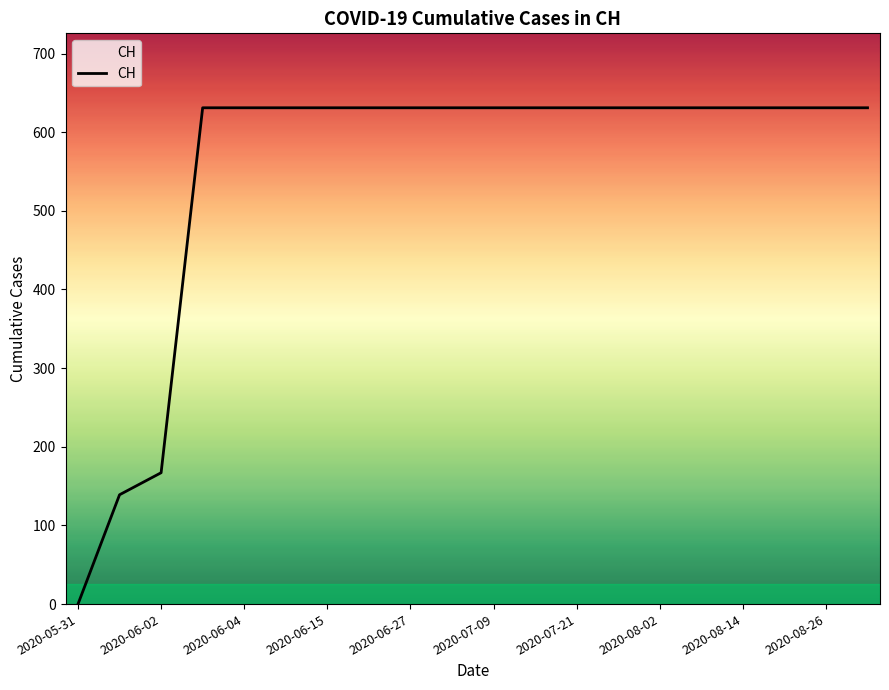

What is the maximum value shown in the chart?

631